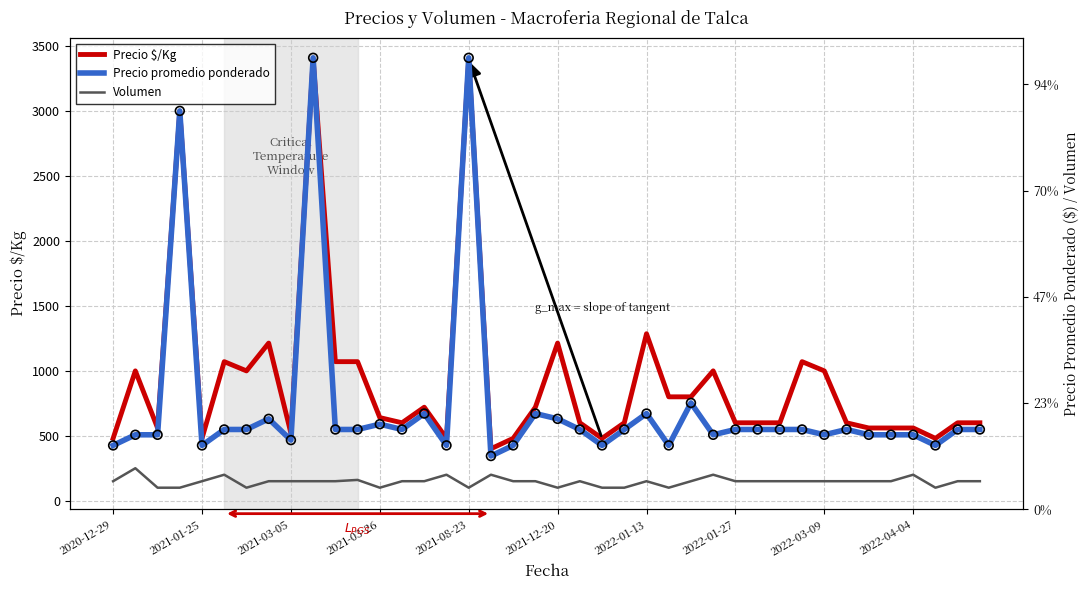

Which series contains the lowest Y value?

Volumen